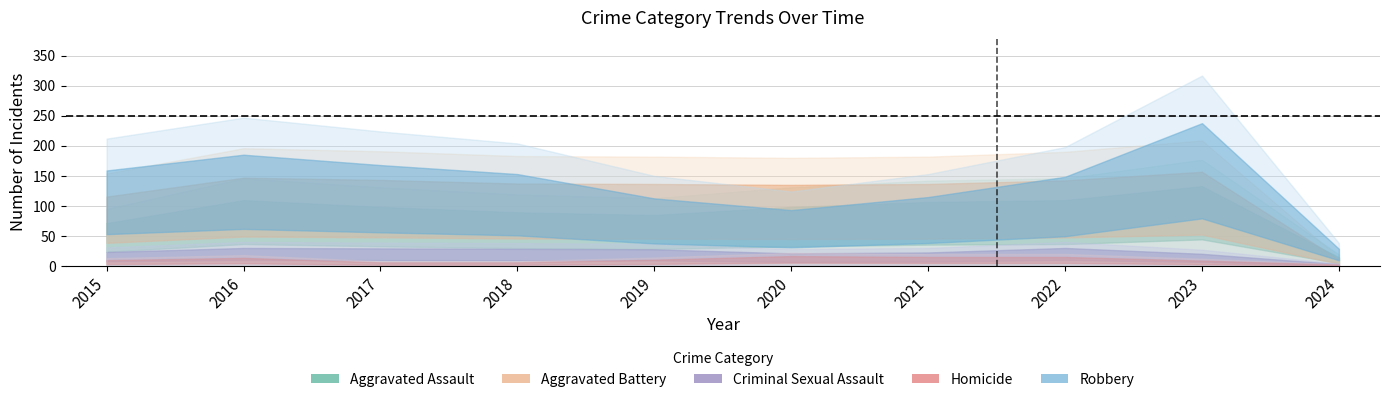

What is the sum of all Homicide values?

138